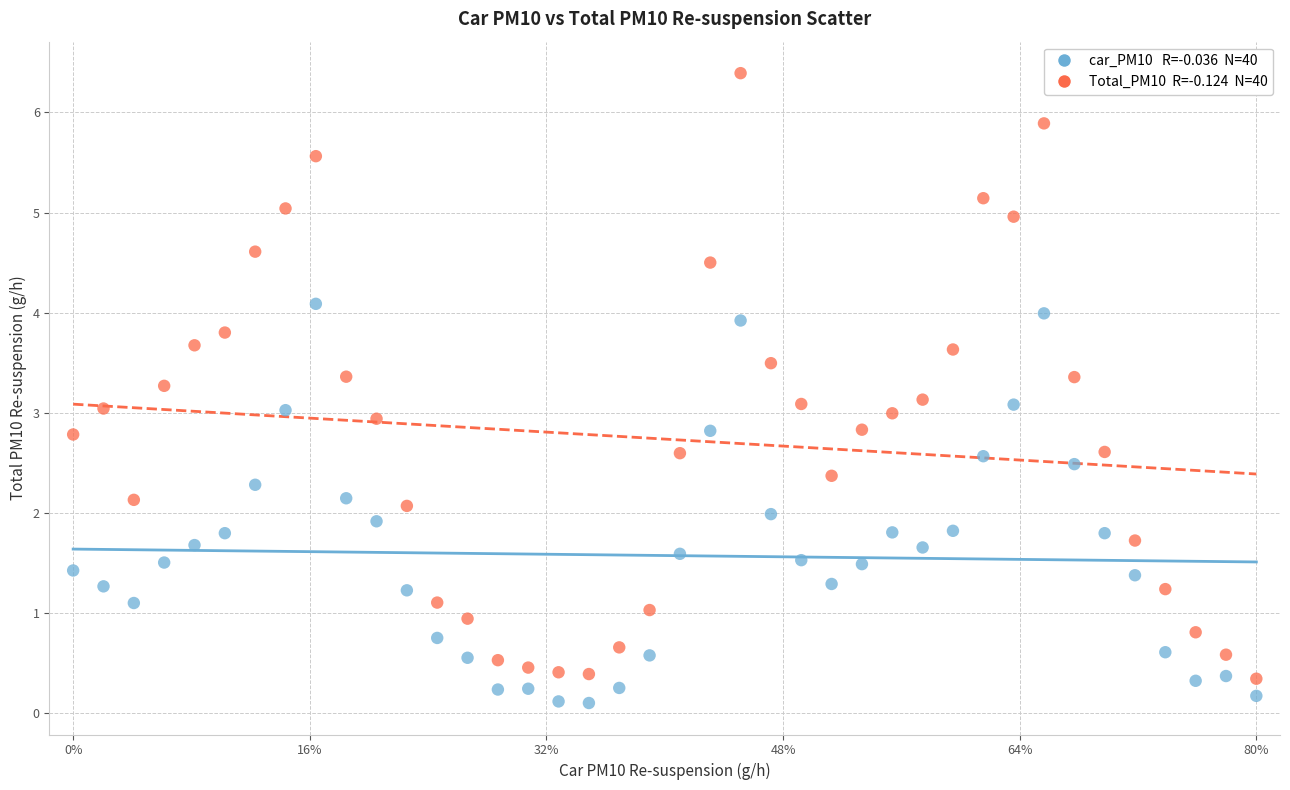

Across all data points, what is the range of X values (max minus min)?

1.0